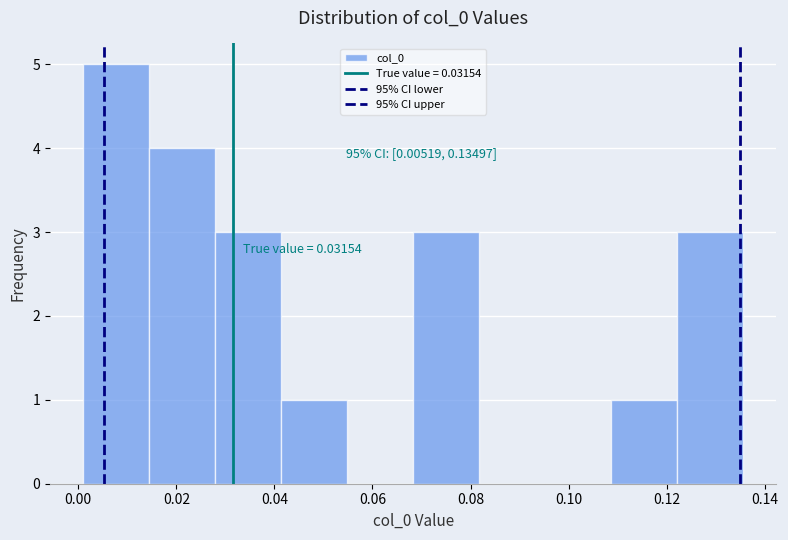

Which range on the x-axis has the tallest bar?

0.000 to 0.014